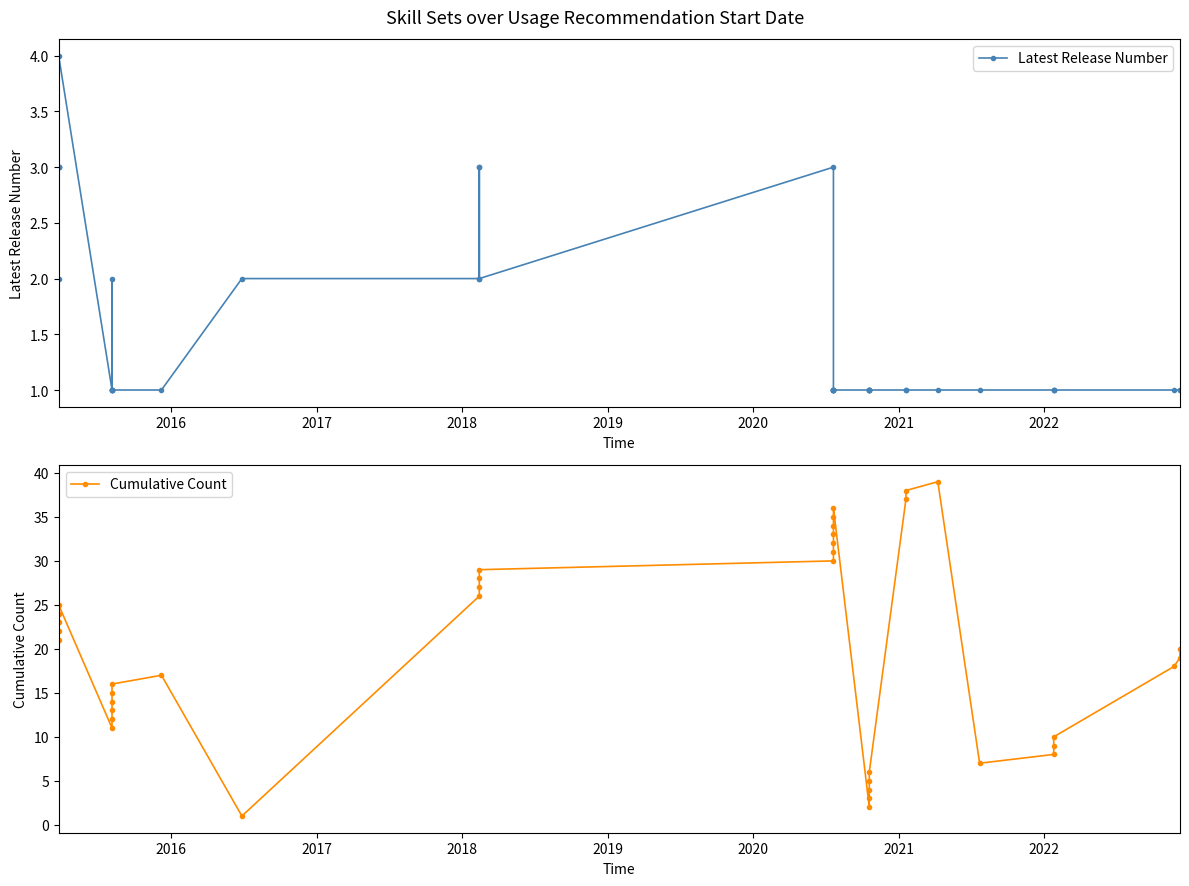

Does the chart display data point markers on the line(s)?

Yes